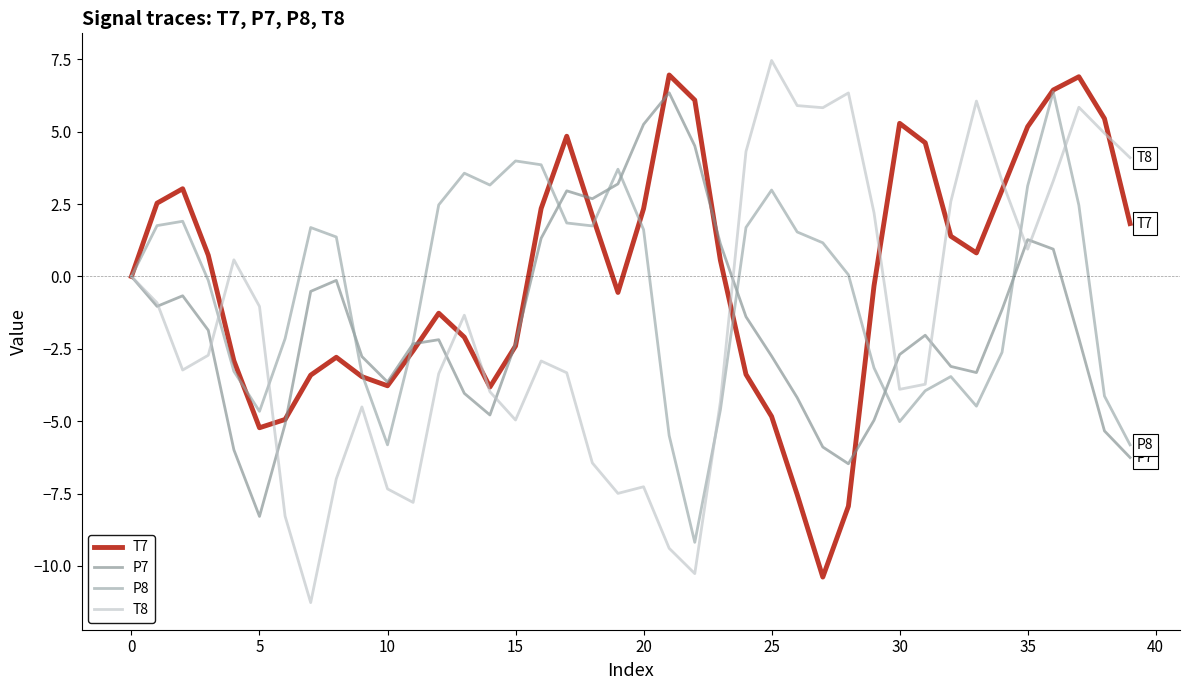

Is this an area chart (filled region under the line)?

No